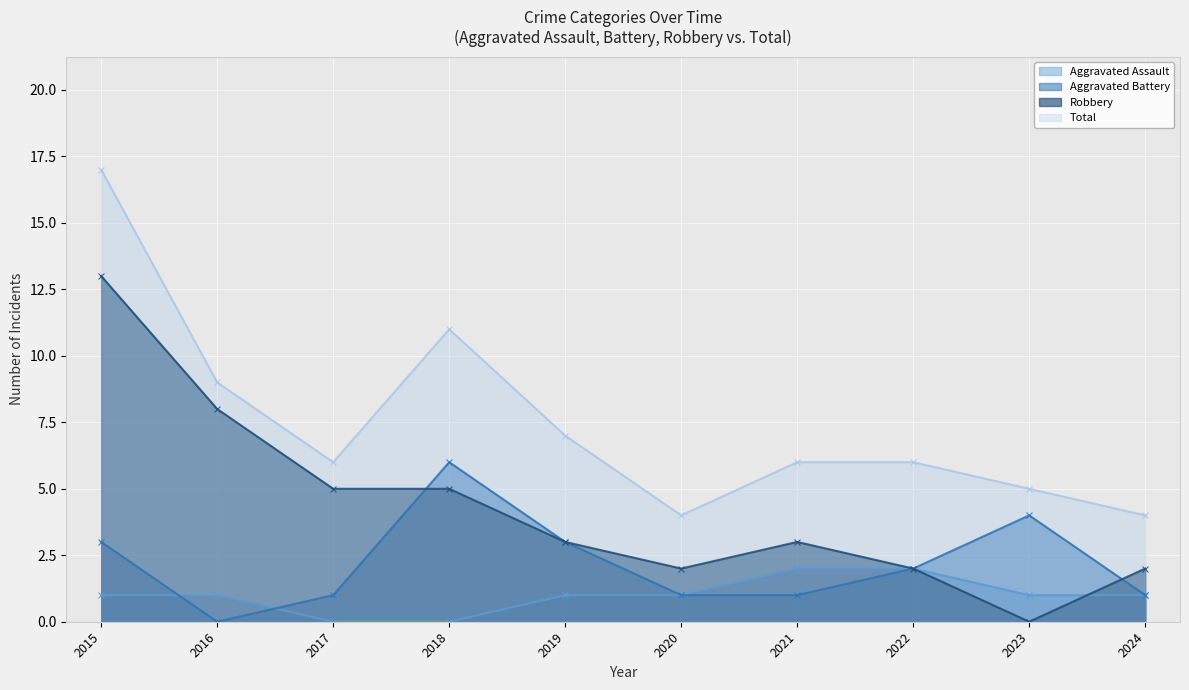

True or false: Robbery has a value of 5 at 2019.

False